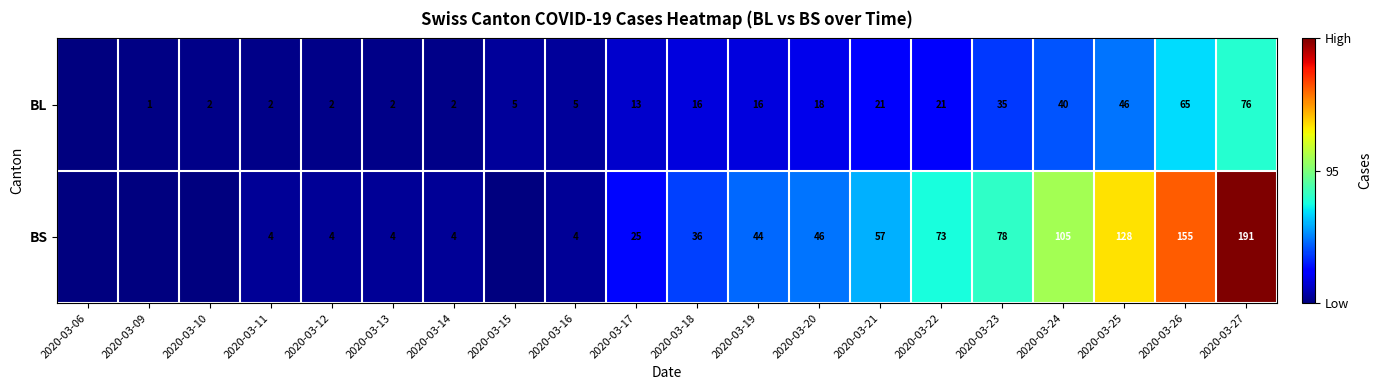

What is the sum of the BL values at 2020-03-13 and 2020-03-25?

48